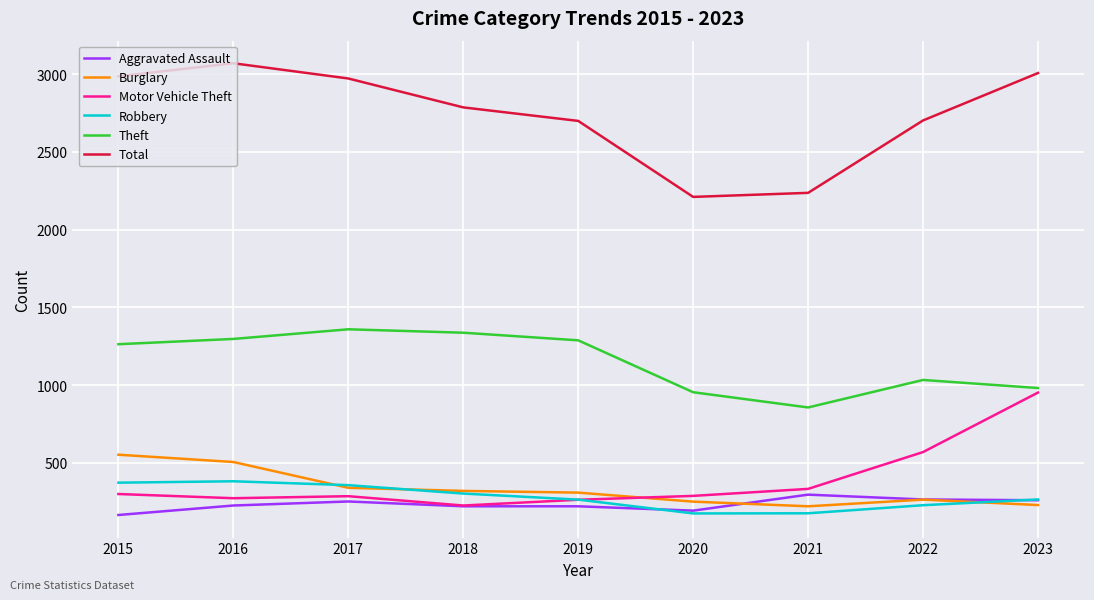

Where does the Total series first go above 2787?

2015